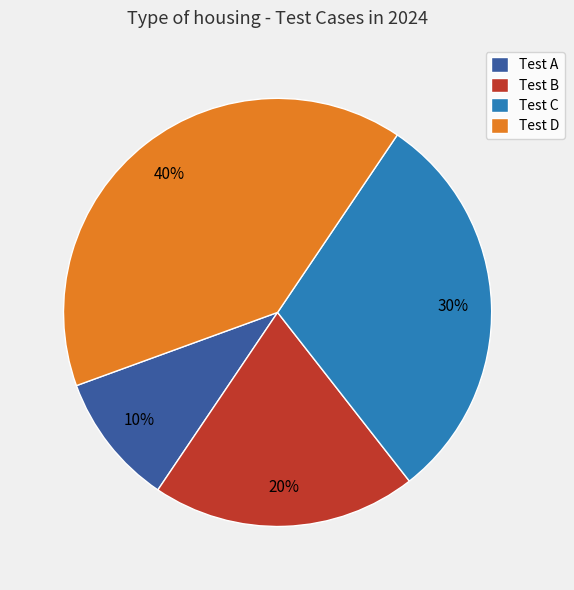

To the nearest percent, what portion does Test D represent?

40%